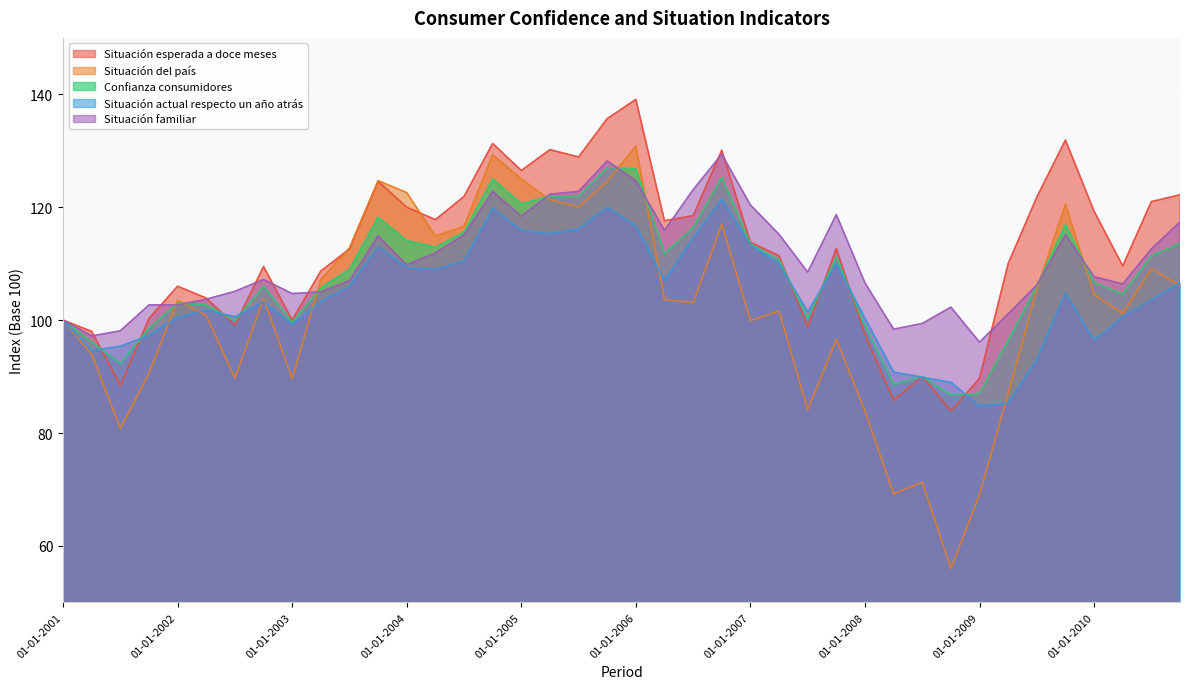

What is the difference between the Confianza consumidores values at 01-04-2008 and 01-07-2001?

3.7